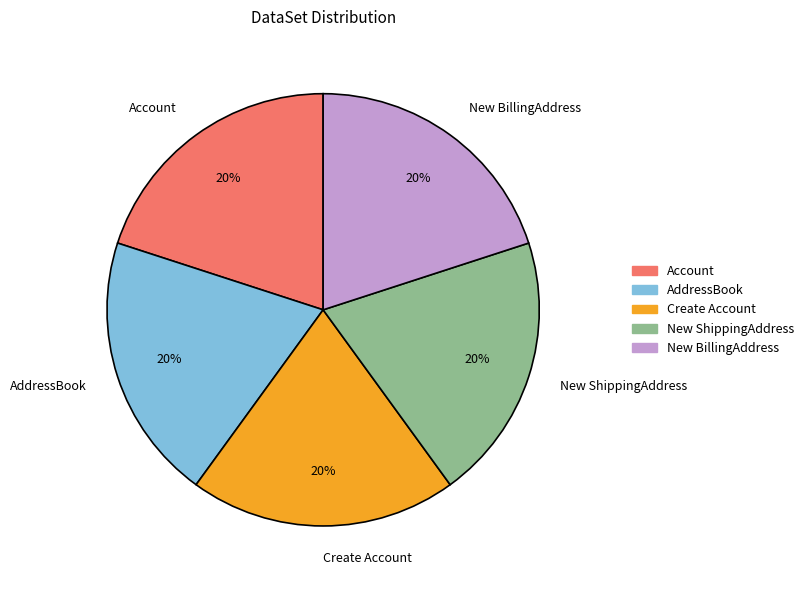

How many slices are in this pie chart?

5